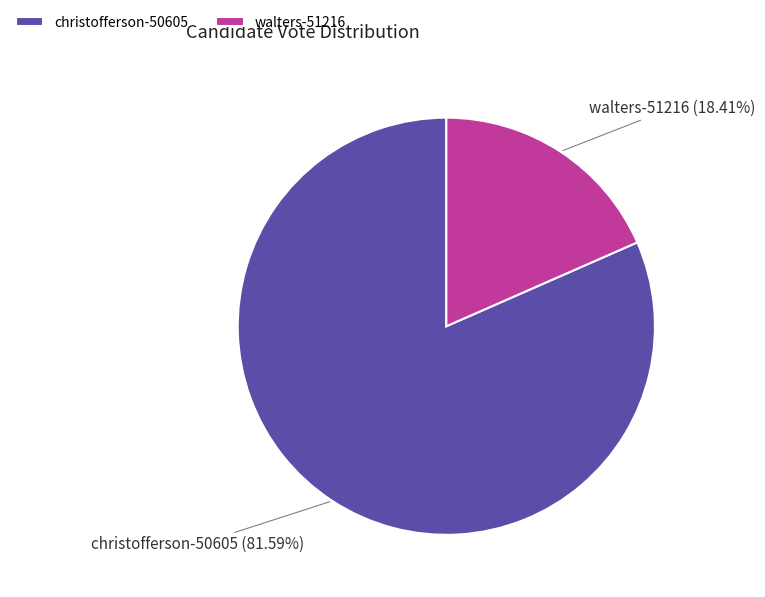

Which slice is the largest?

christofferson-50605